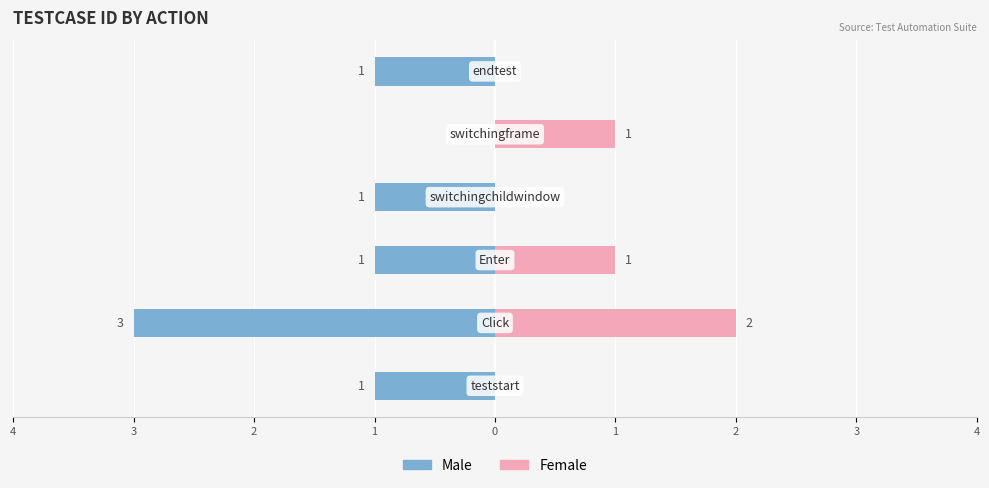

The Male series shows -2 at 3. True or false?

False